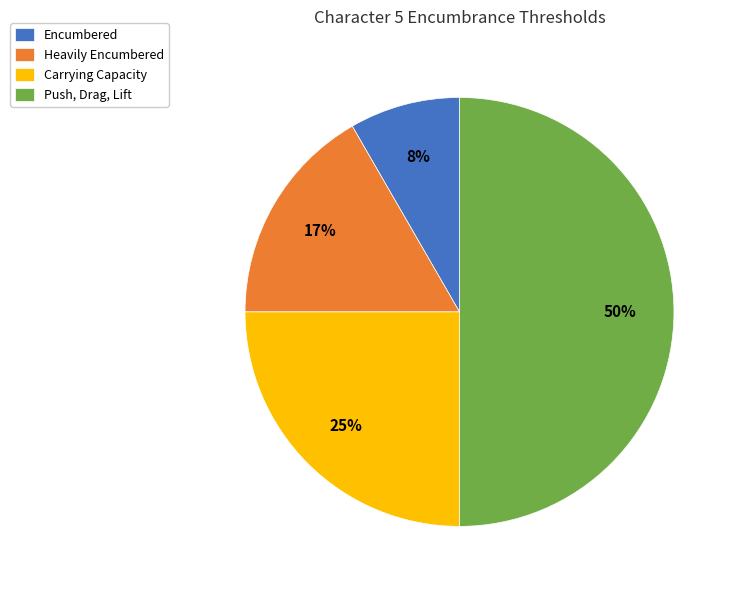

What percentage is the Push, Drag, Lift slice, to the nearest percent?

50%